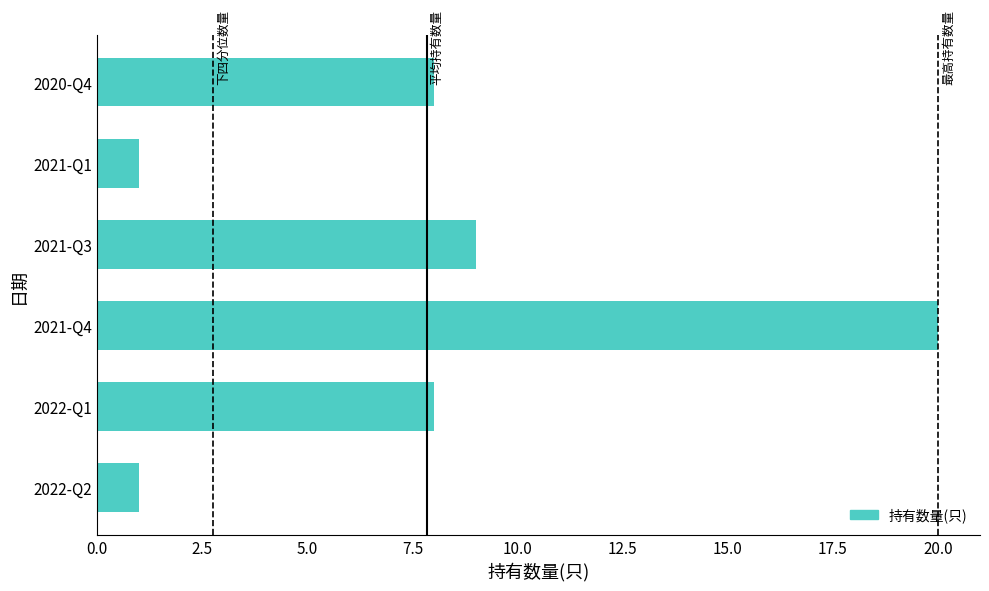

How many bars are there in total?

6